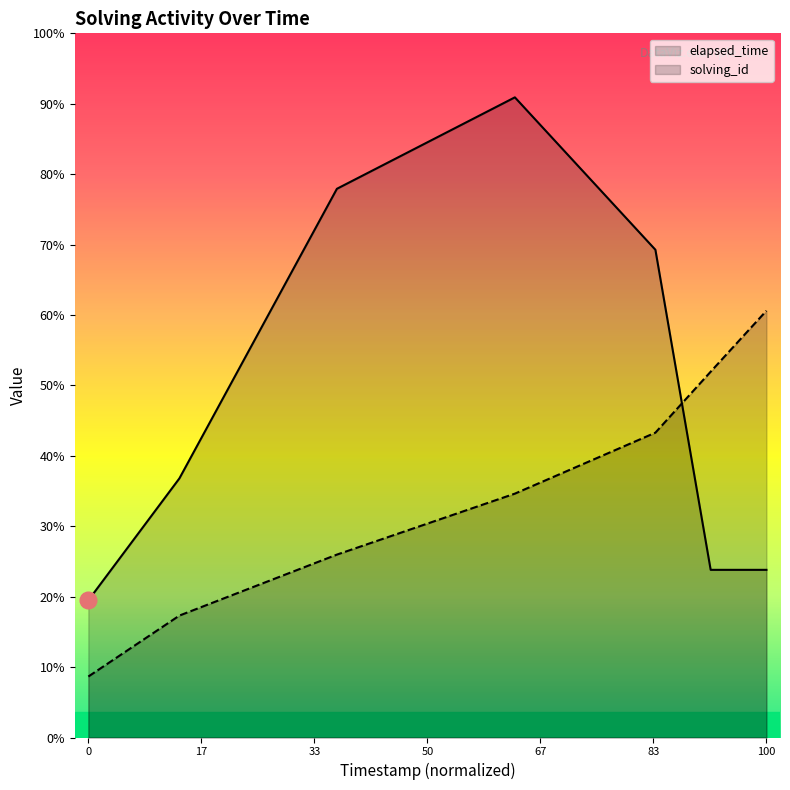

What are all the series names shown in the legend?

elapsed_time, solving_id